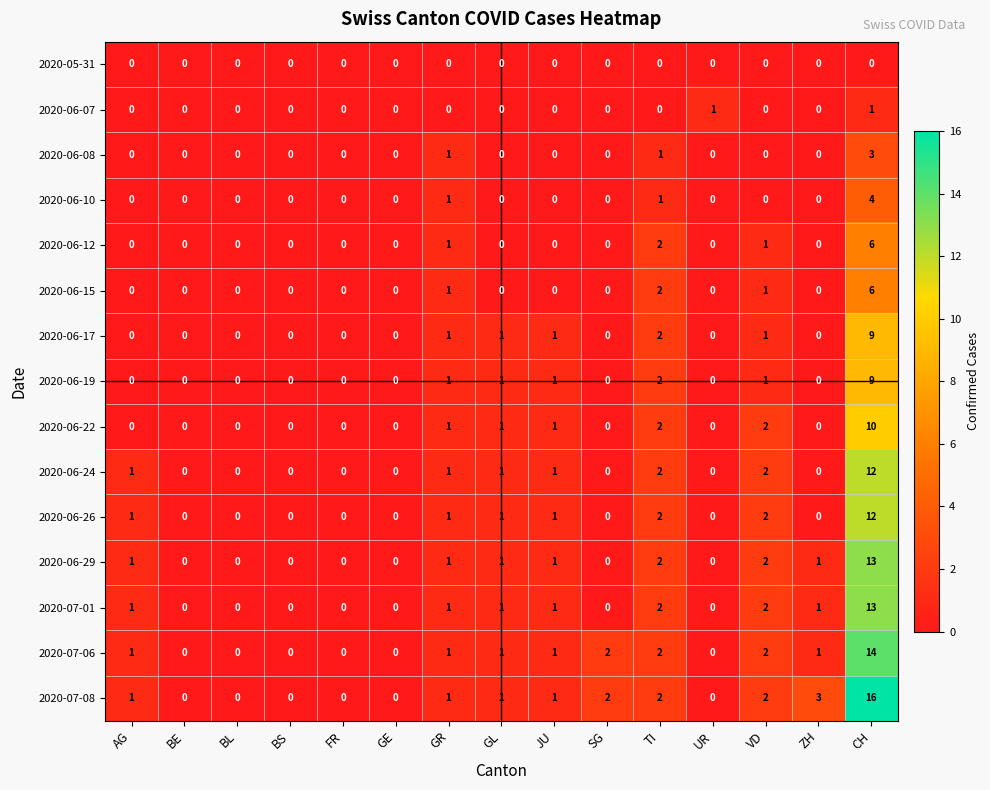

What is the difference between the highest and lowest values at VD?

2